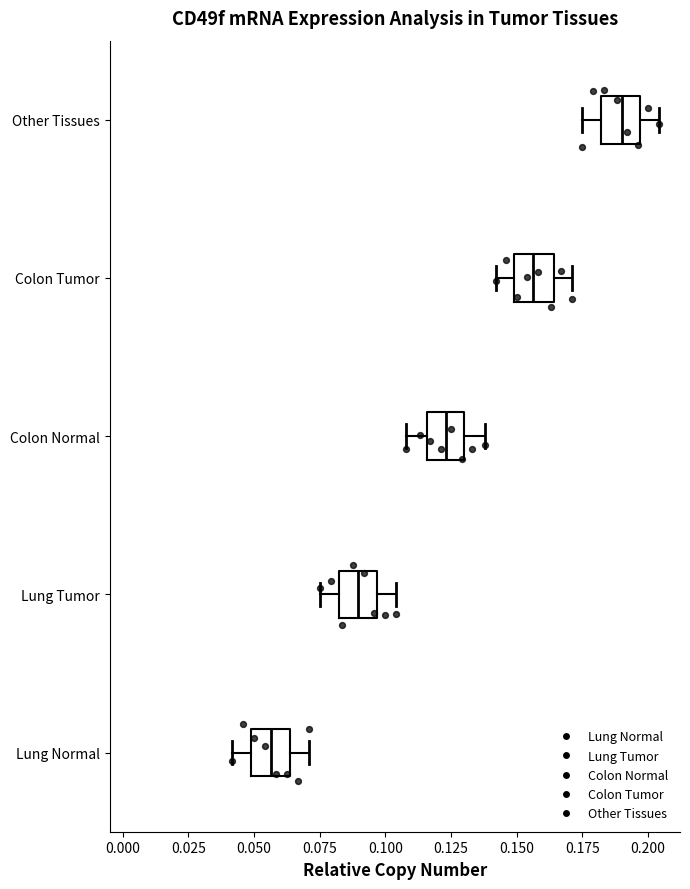

Reading bottom to top, transcribe this box plot: for each box, give where its median line is, the range the box spans, and where its two whiskers end, as read against the x-axis. The values are not printed on the chart, so give them approximately, as read against the axis.

Lung Normal: median 0.055, box 0.050 to 0.065, whiskers 0.040 to 0.070
Lung Tumor: median 0.090, box 0.080 to 0.095, whiskers 0.075 to 0.105
Colon Normal: median 0.125, box 0.115 to 0.130, whiskers 0.110 to 0.140
Colon Tumor: median 0.155, box 0.150 to 0.165, whiskers 0.140 to 0.170
Other Tissues: median 0.190, box 0.180 to 0.195, whiskers 0.175 to 0.205